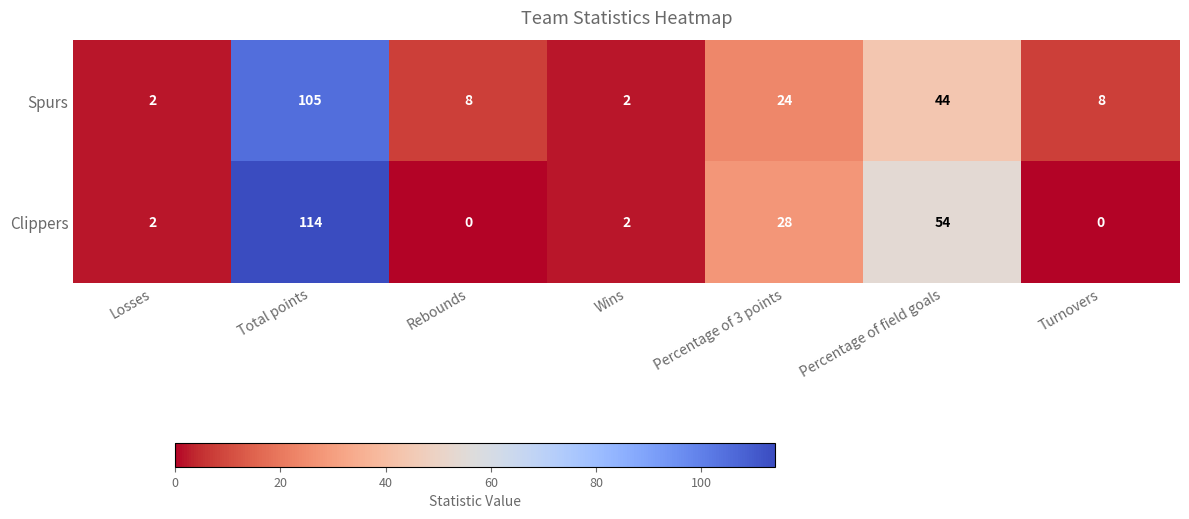

The Spurs series shows 105 at Total points. True or false?

True